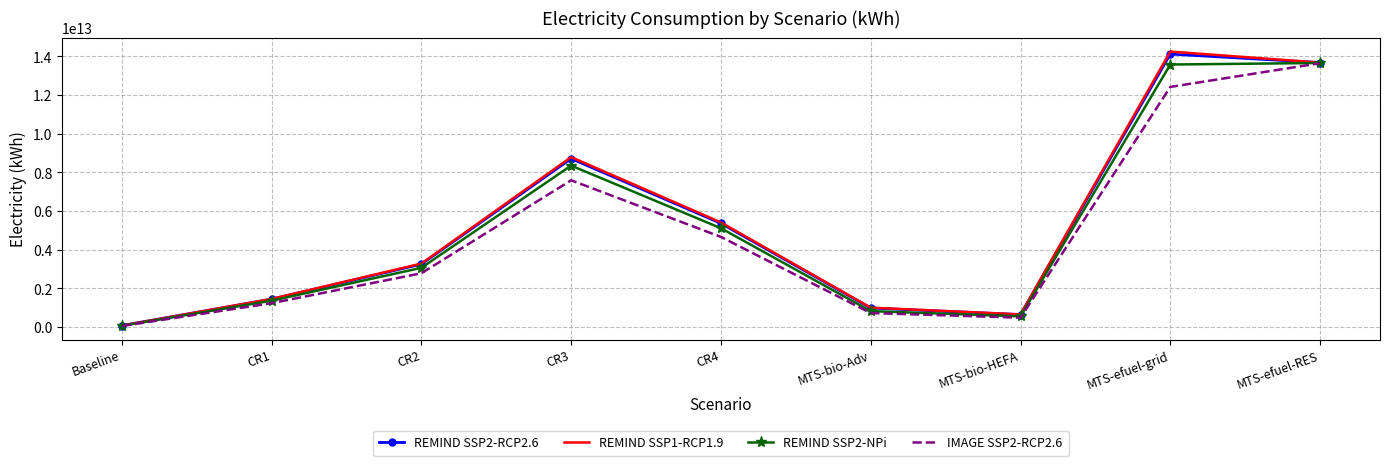

At which category does the chart reach its minimum across all series?

Baseline